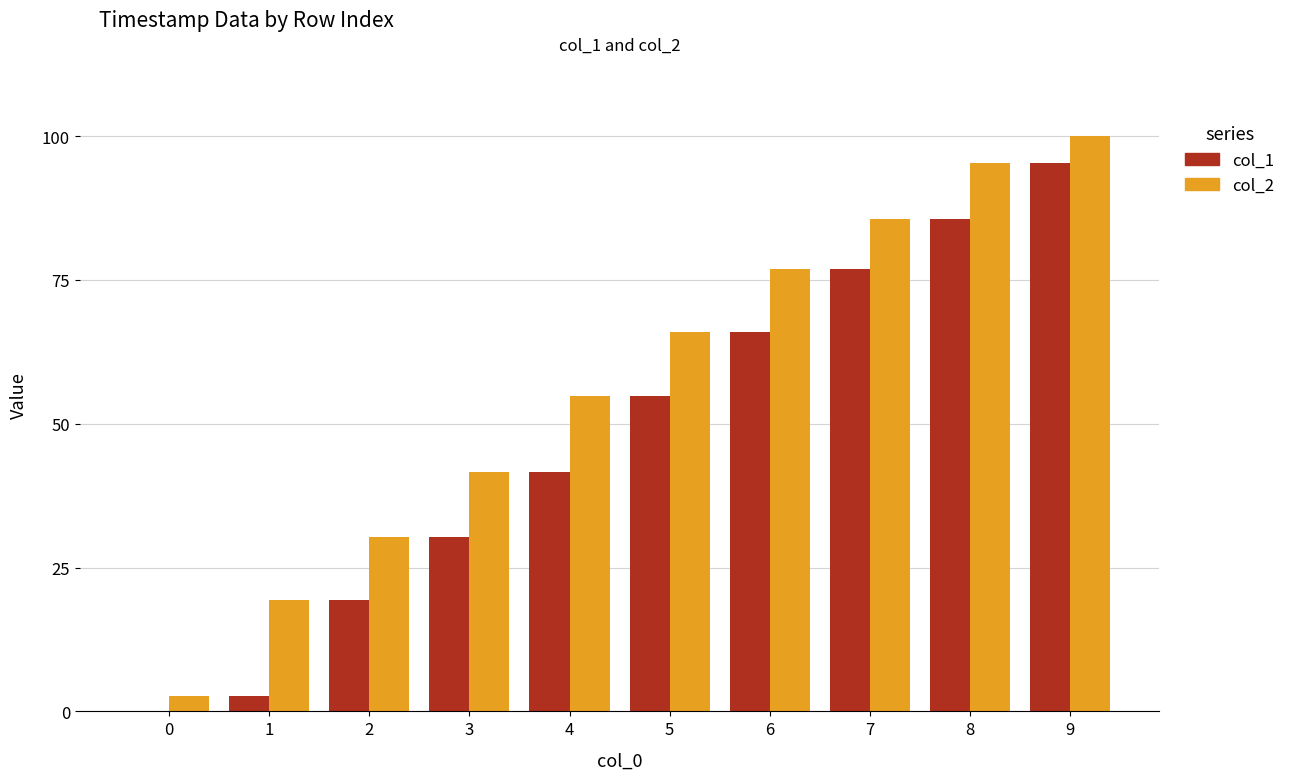

How many groups of bars are there?

10